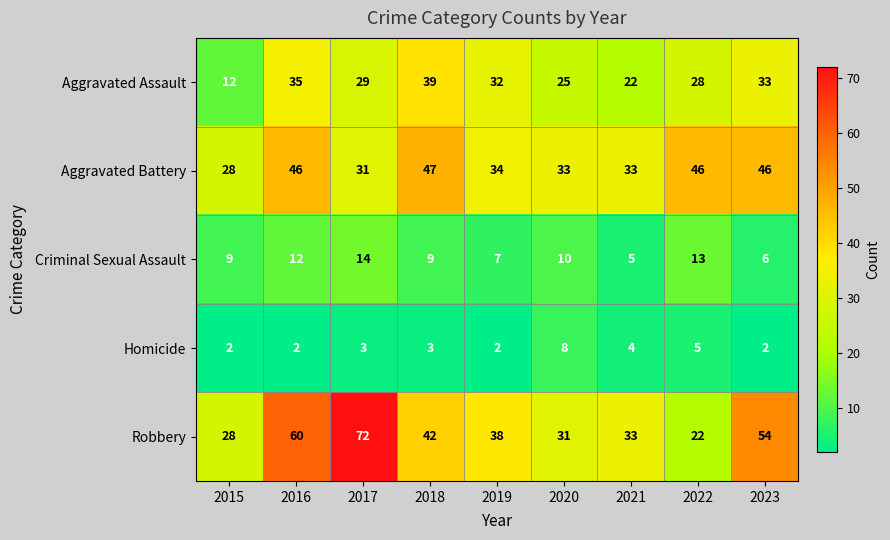

True or false: Robbery has a value of 60 at 2016.

True